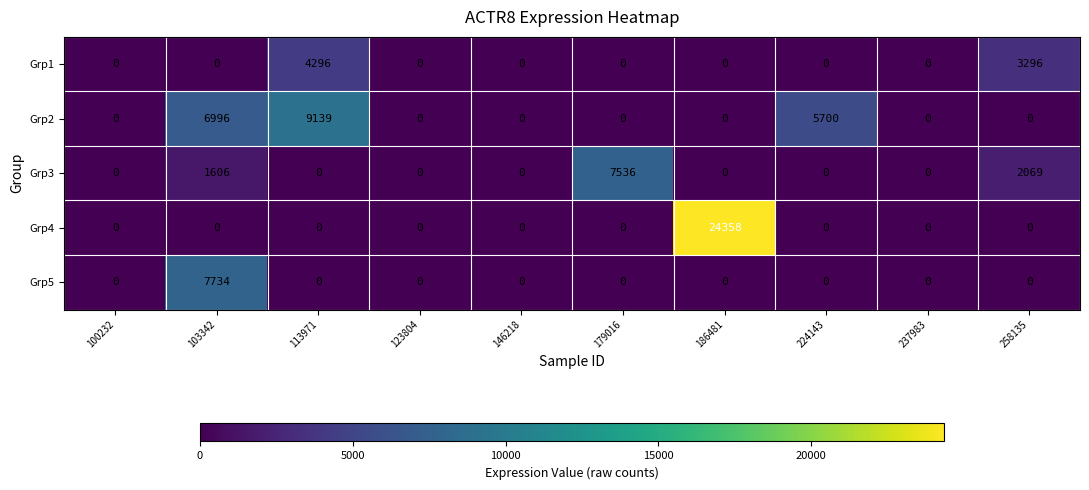

Rank the series by their maximum value, from lowest to highest.

Grp1, Grp3, Grp5, Grp2, Grp4